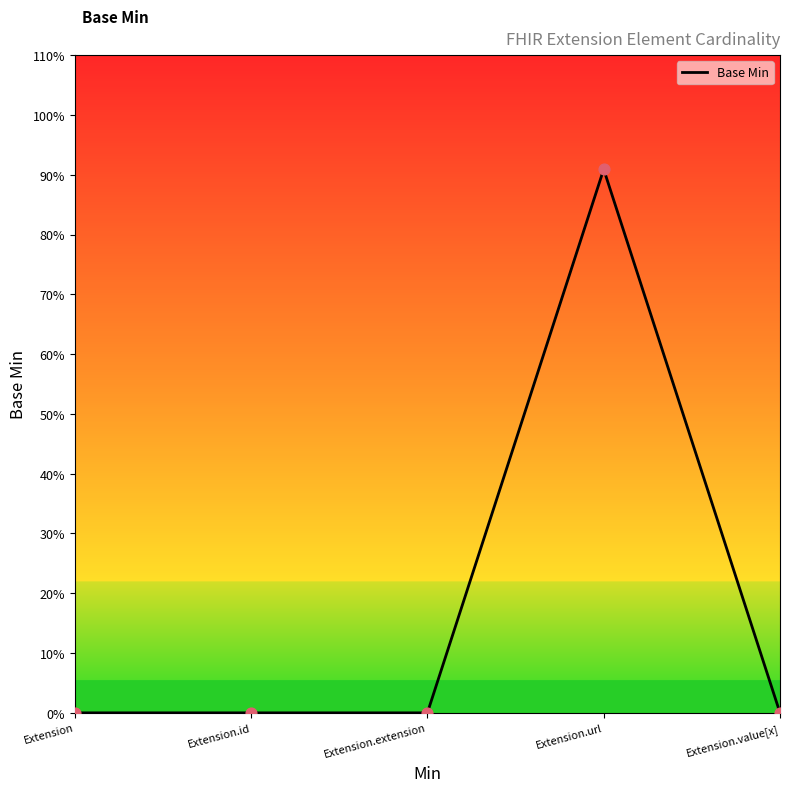

Between Extension and Extension.value[x], which is larger?

Extension